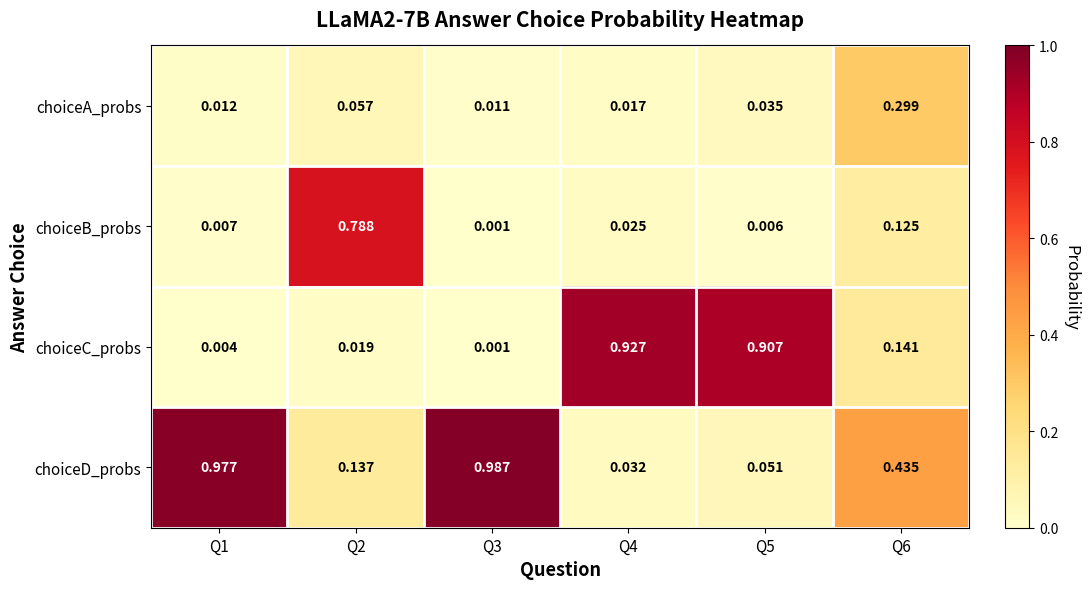

Which series has the largest total across all categories?

choiceD_probs